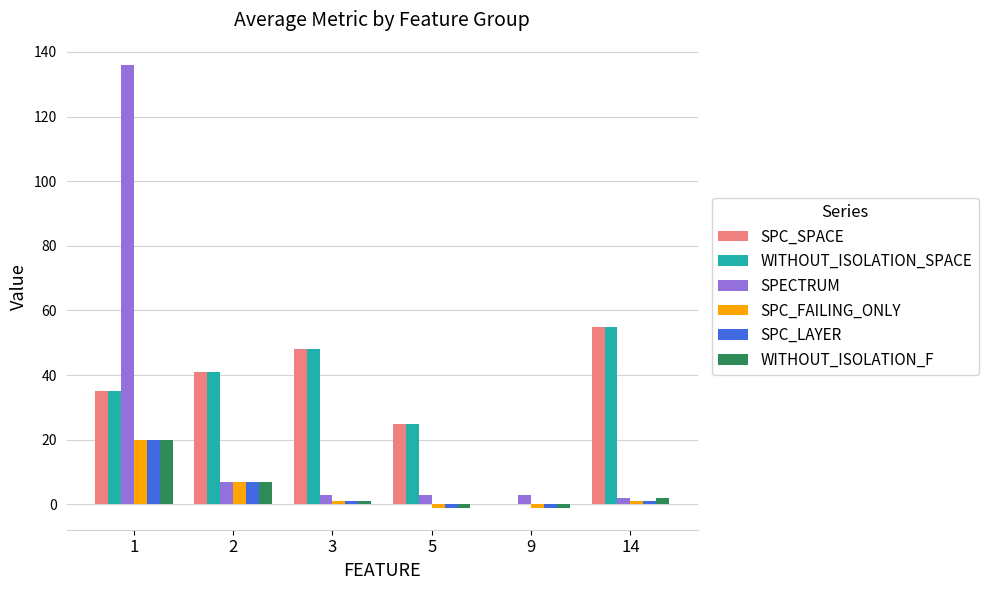

Does the chart contain stacked bars?

No